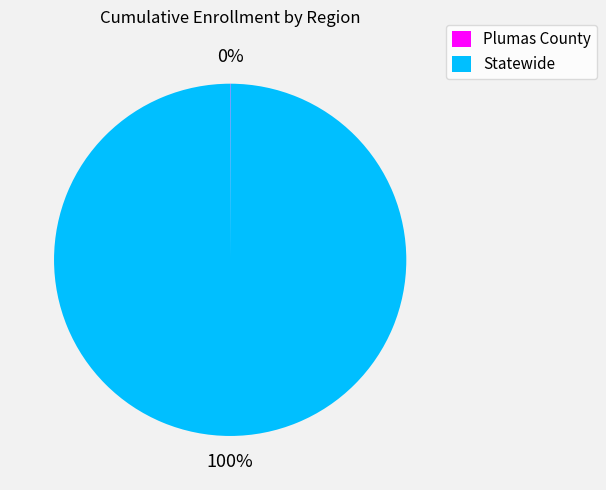

Is it true that Statewide is 100% of the pie?

True